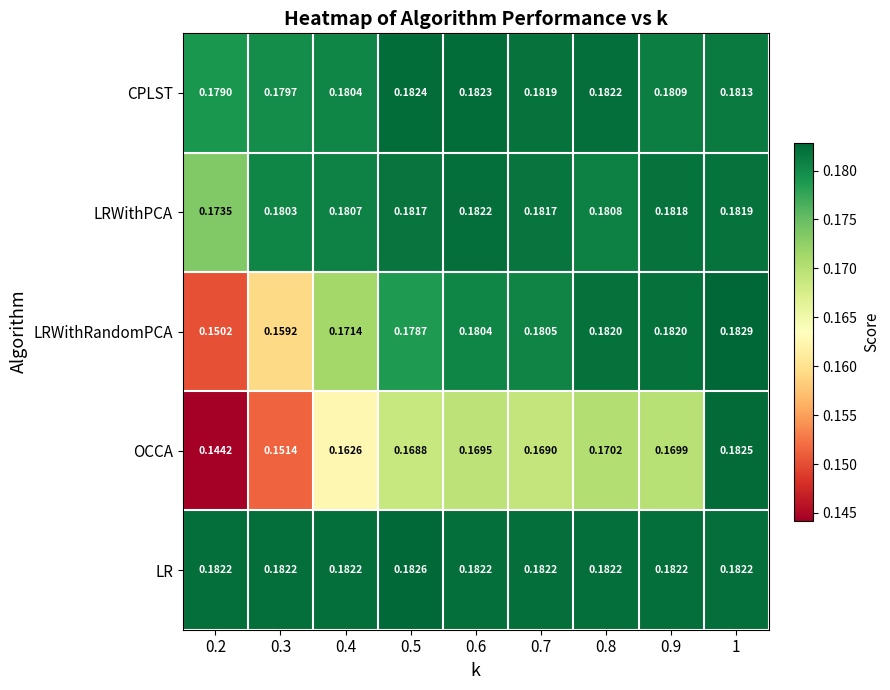

List the series in order of their peak value, highest first.

LRWithRandomPCA, LR, OCCA, CPLST, LRWithPCA